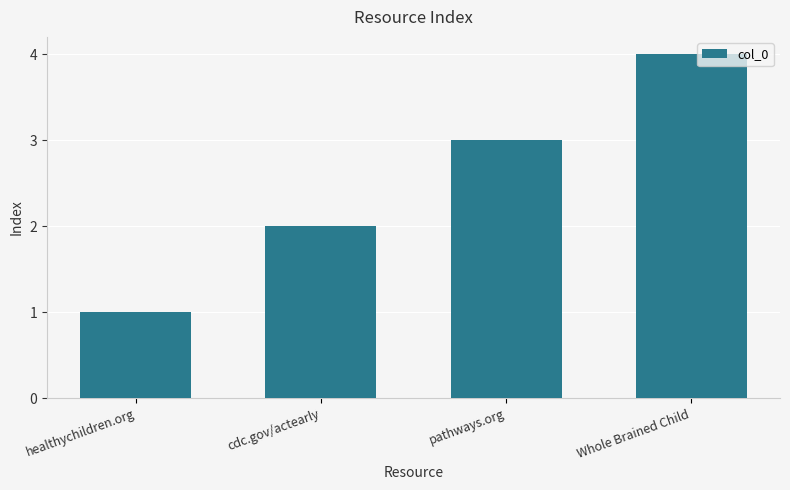

Reading left to right, list all the values displayed in this chart.

1	2	3	4